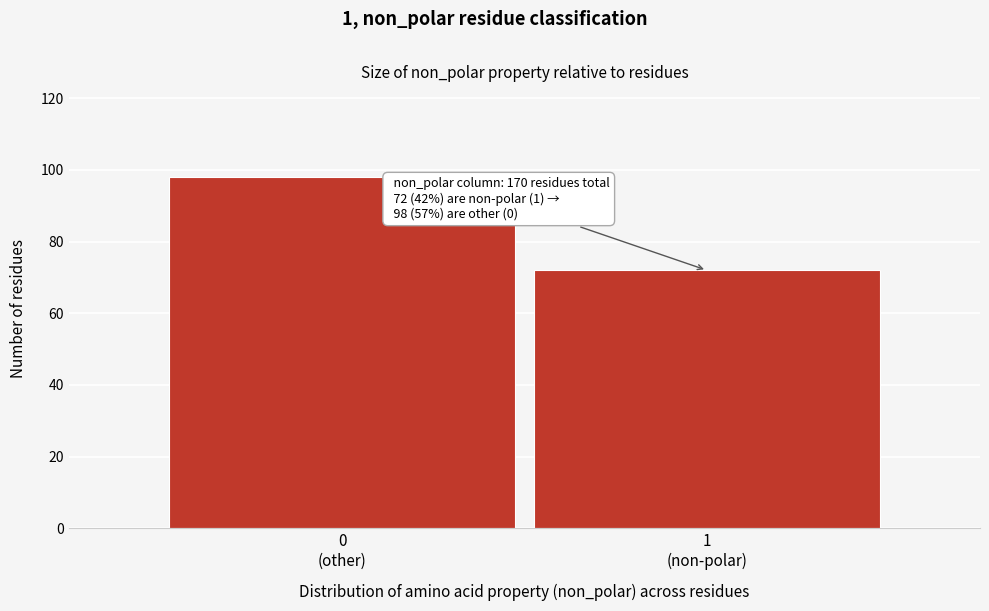

Reading left to right, extract all data points from this chart.

98	72